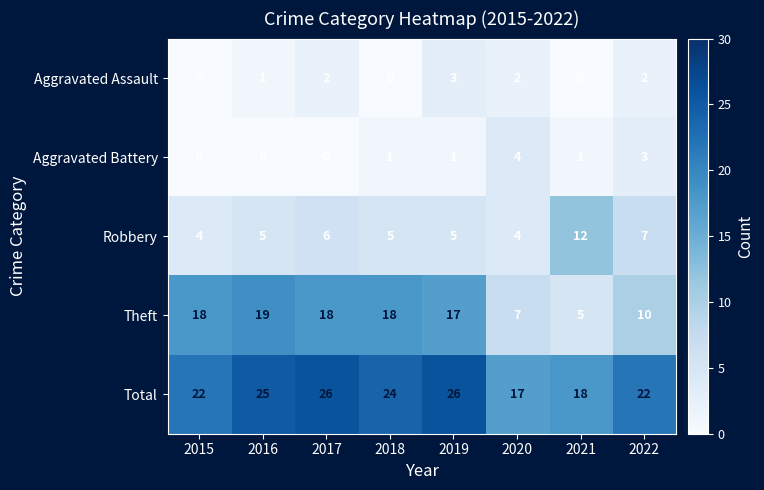

The value of Aggravated Assault at 2015 is 2. True or false?

False